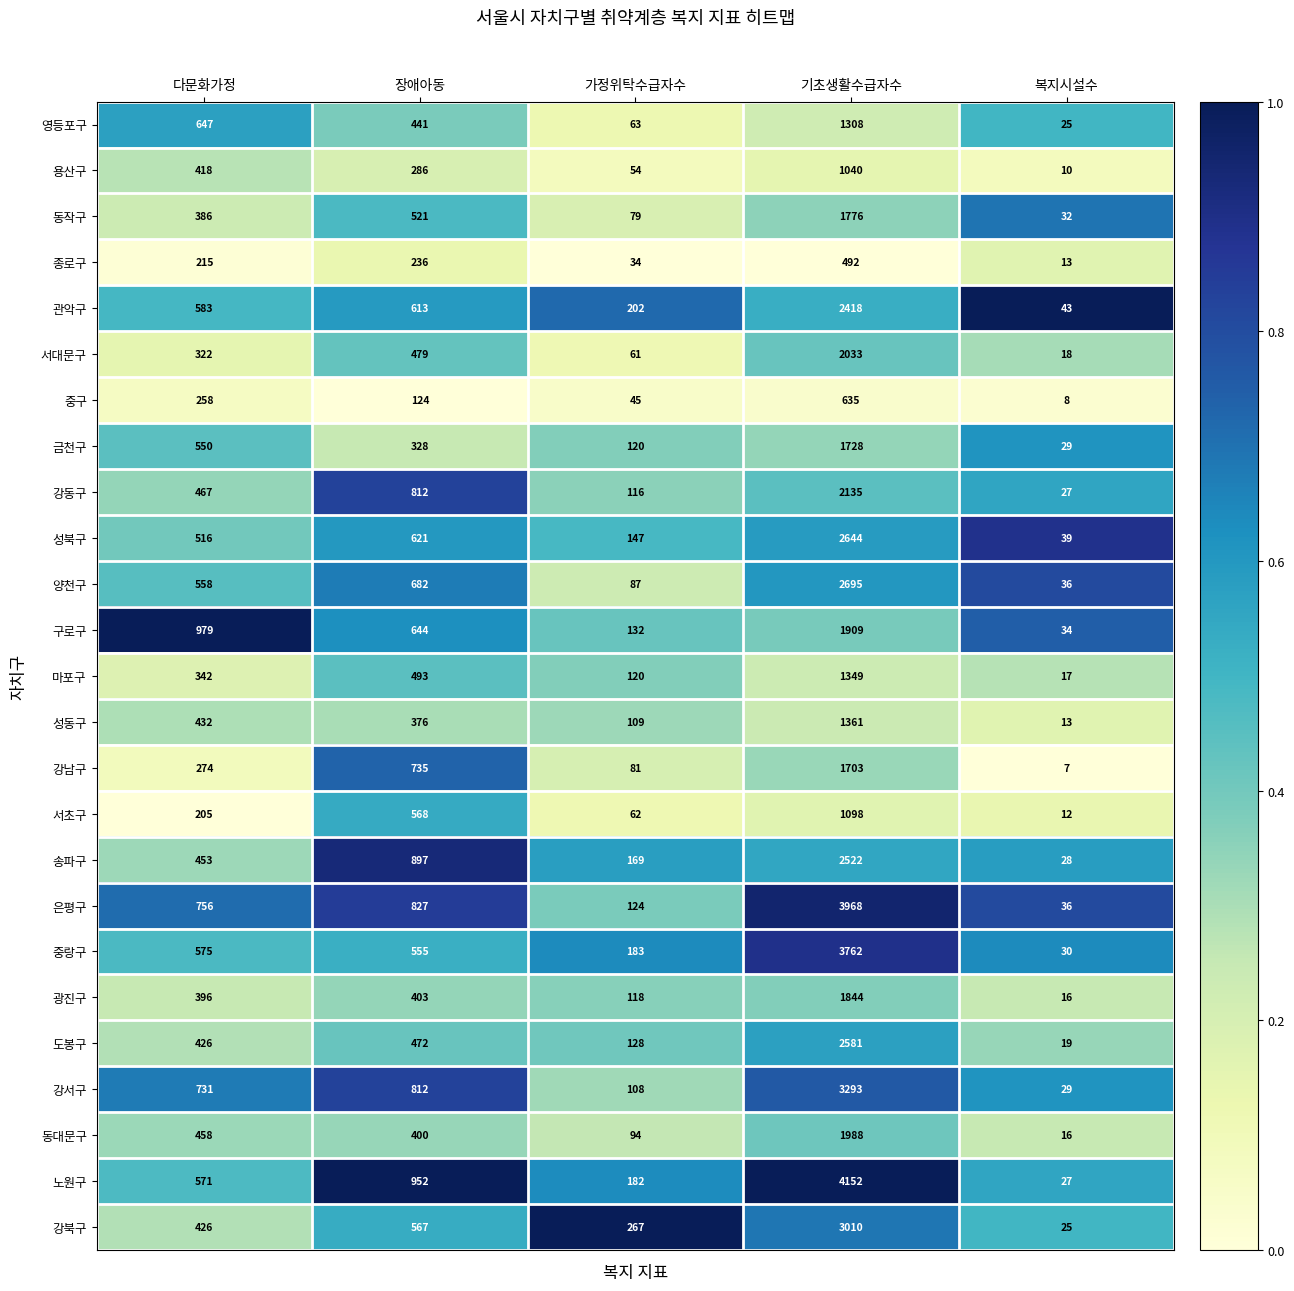

What is the spread (max minus min) of values at 복지시설수?

36